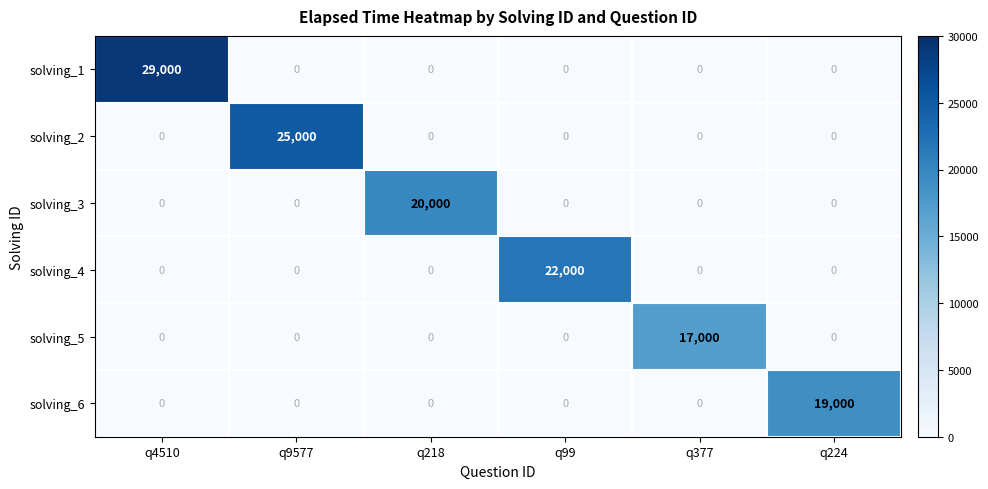

What is the difference between the highest and lowest values at q224?

19000